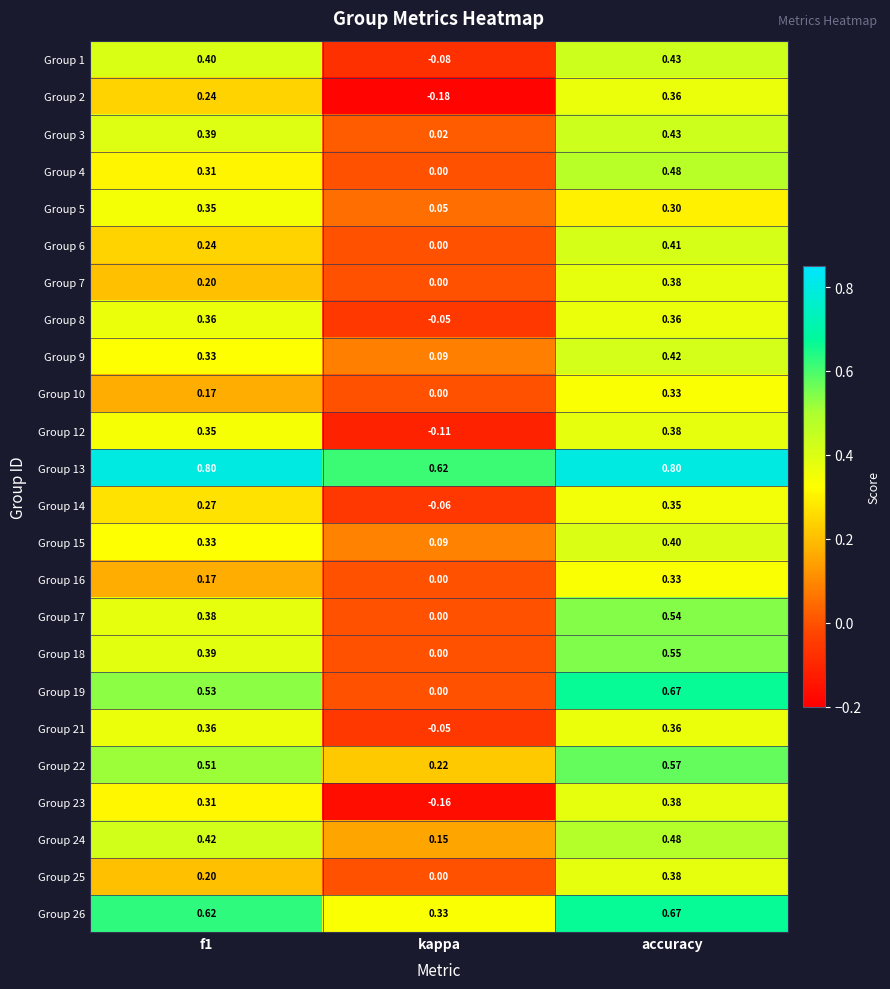

What is the total value across all series at kappa?

0.9